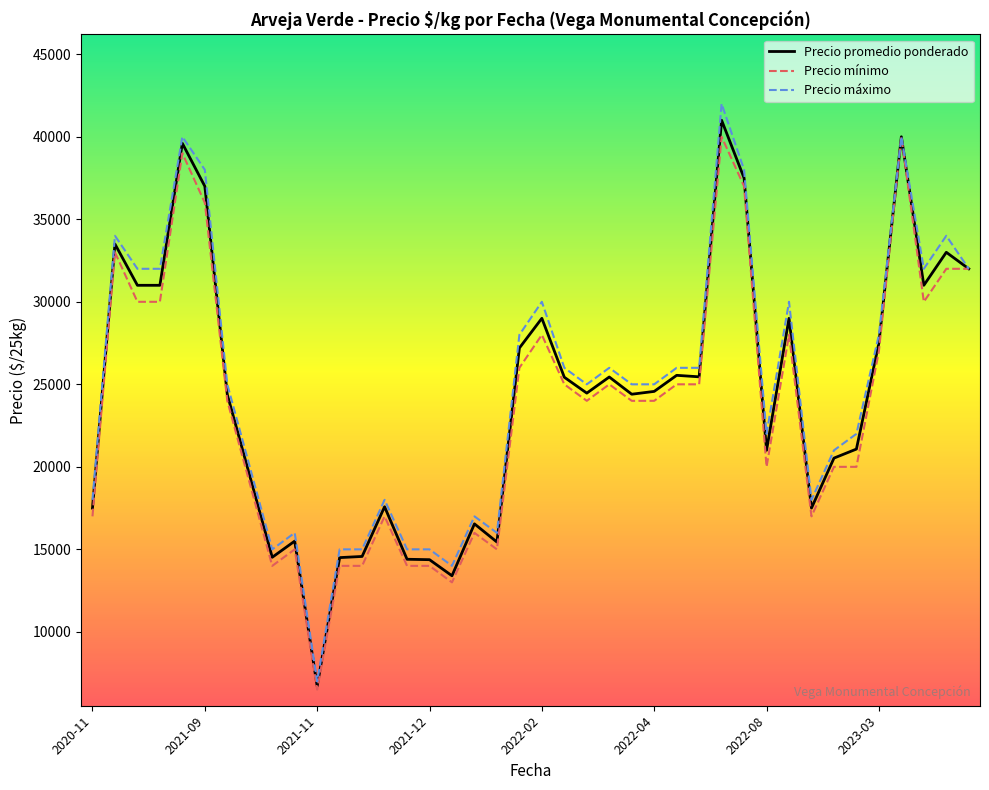

What is the greatest value displayed?

42000